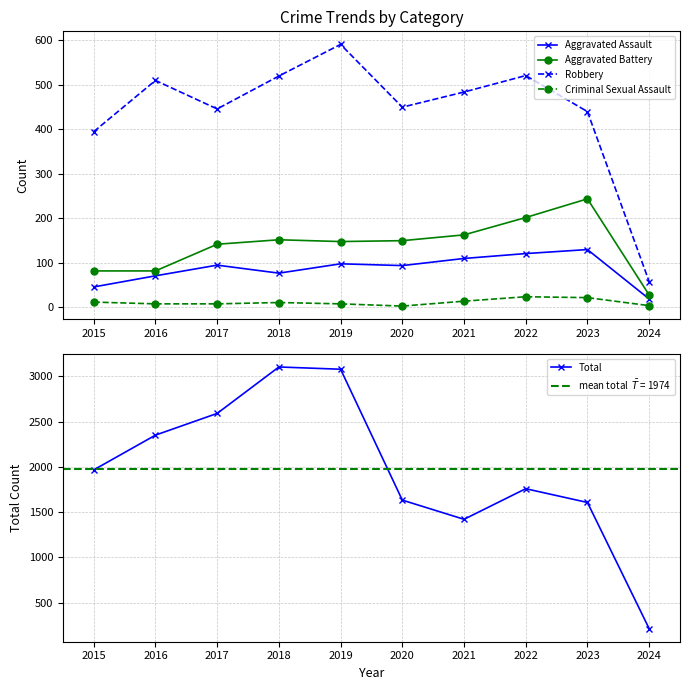

What is the greatest value displayed?

3105